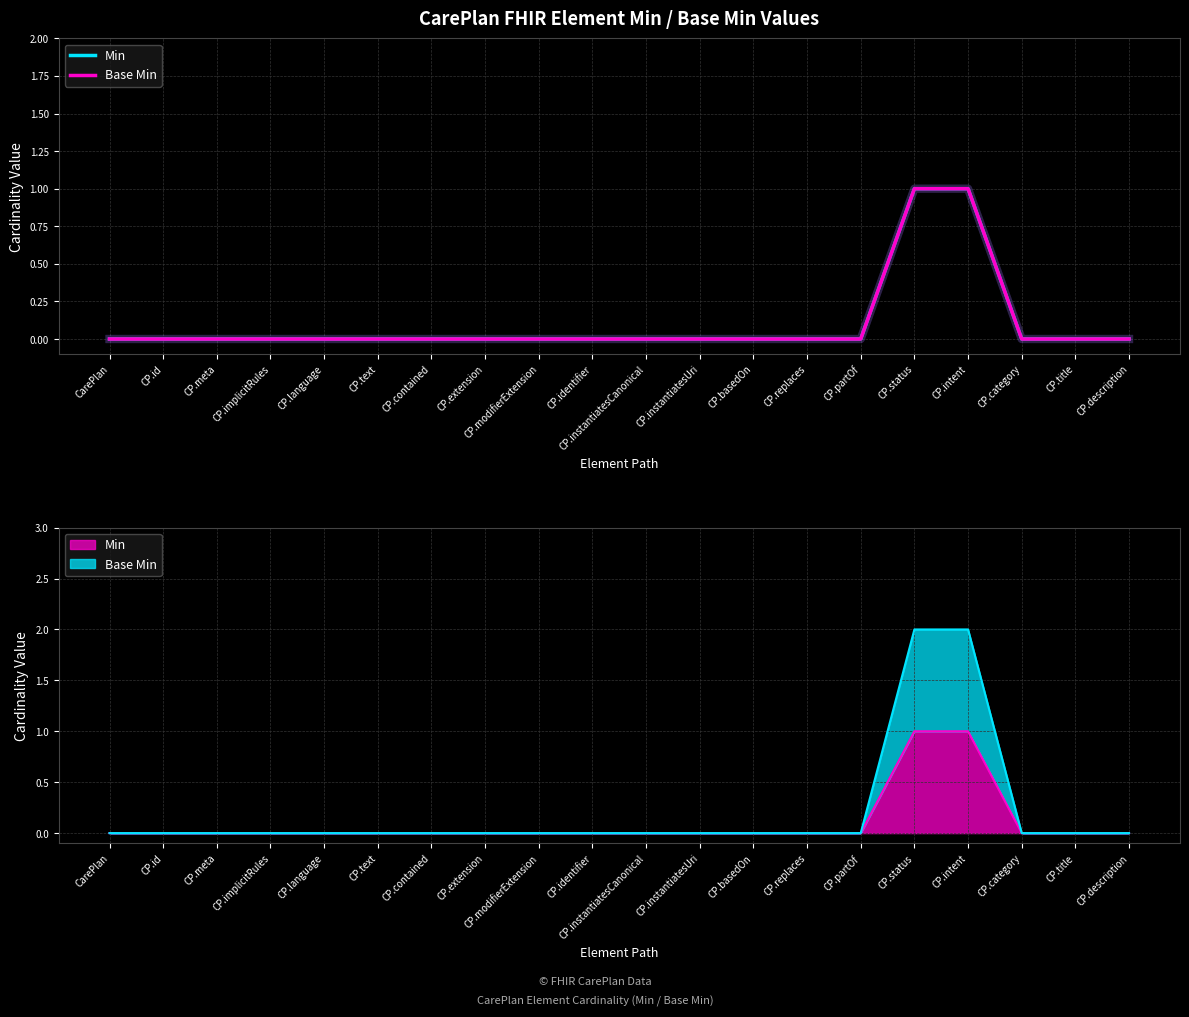

What is the maximum value for Min?

1